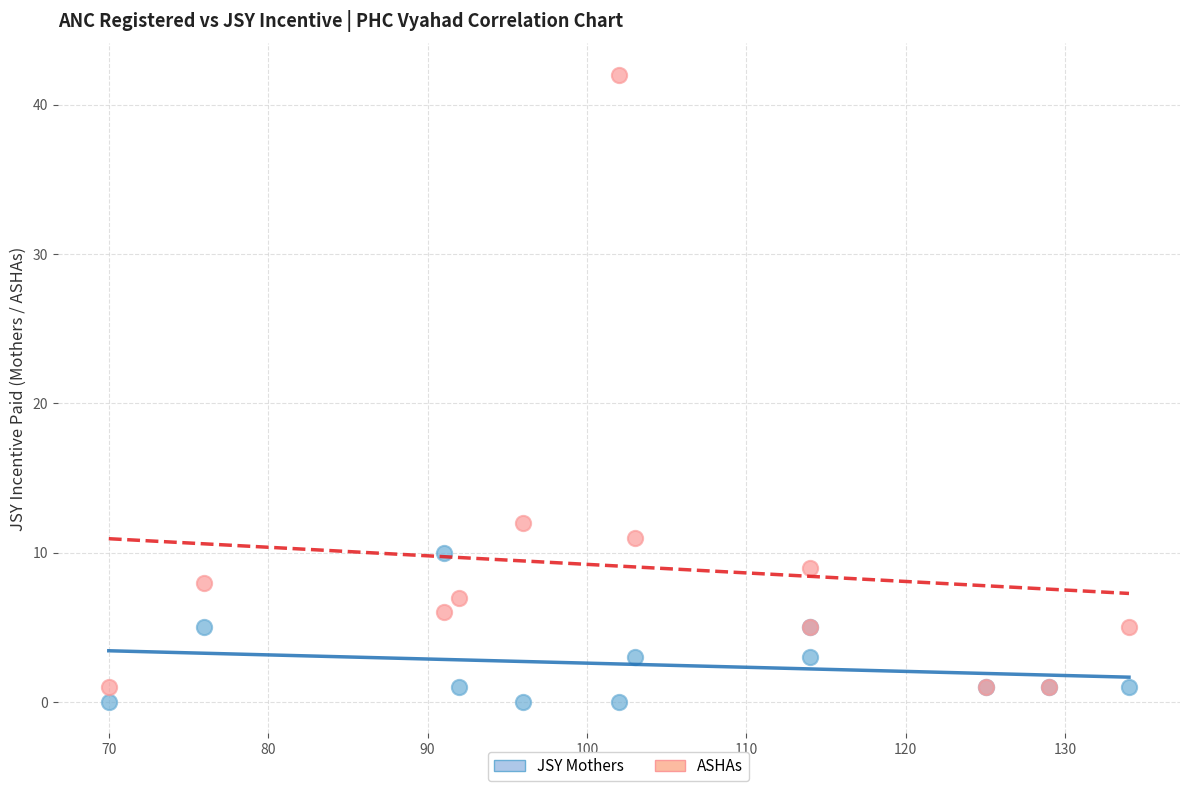

In the ASHAs series, what Y value is closest to 21?

12